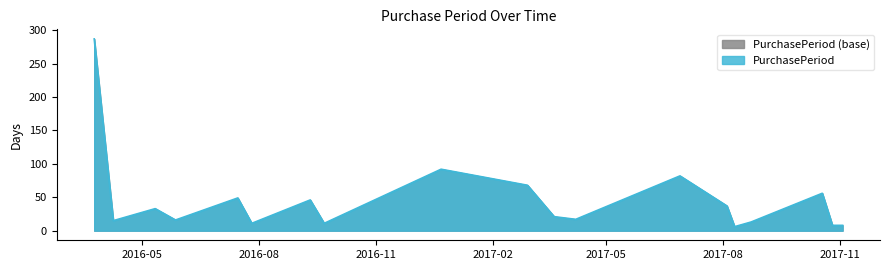

Approximately how many times larger is the value at 2017-06-28 compared to 2017-08-10?

13.7